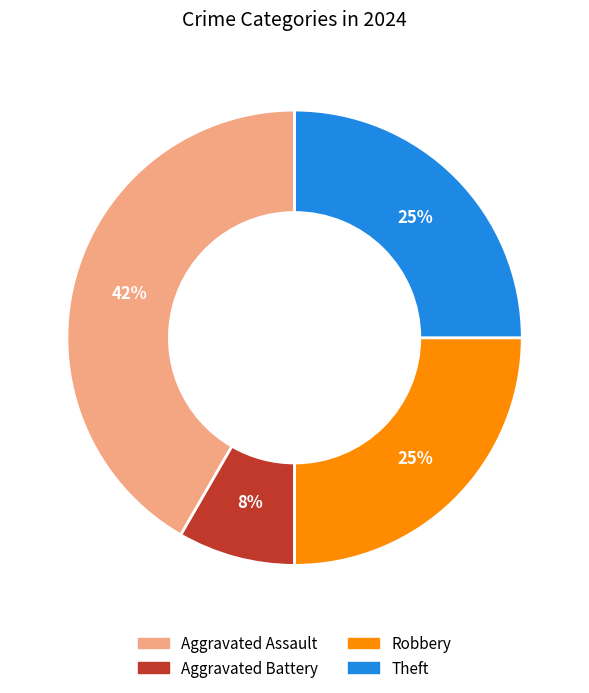

Is there any slice that represents more than half of the pie?

No